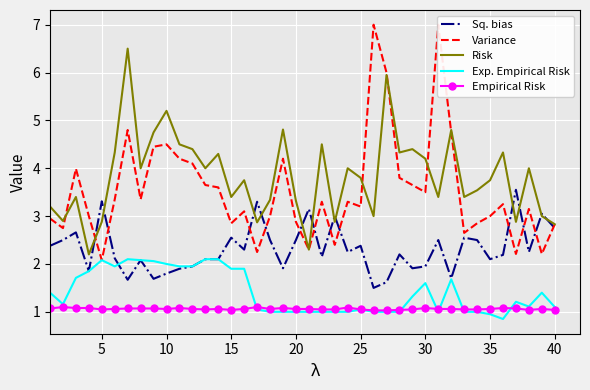

True or false: Risk and Empirical Risk cross at least once.

False